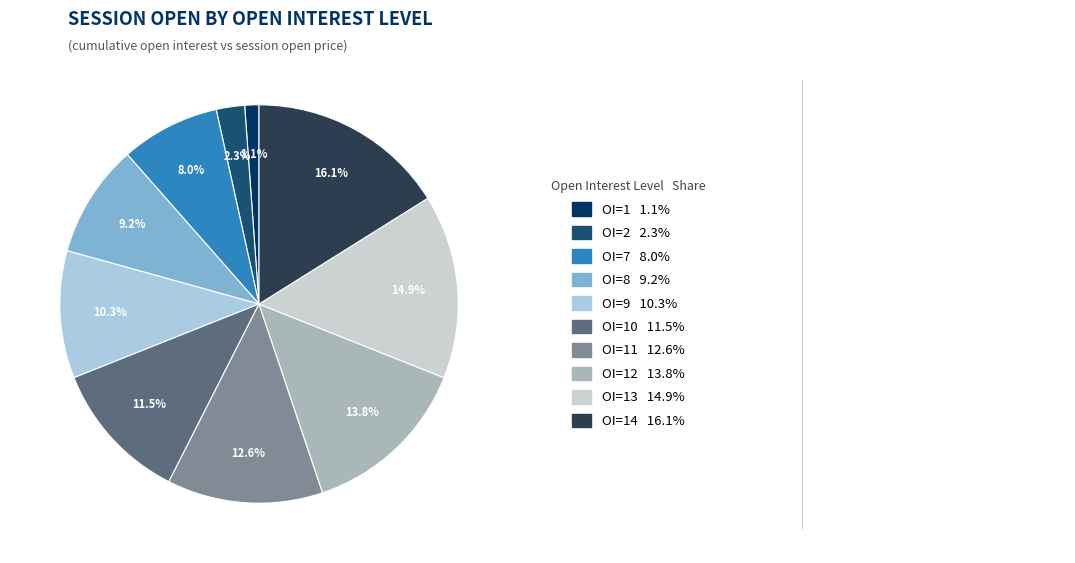

How many slices are in this pie chart?

10